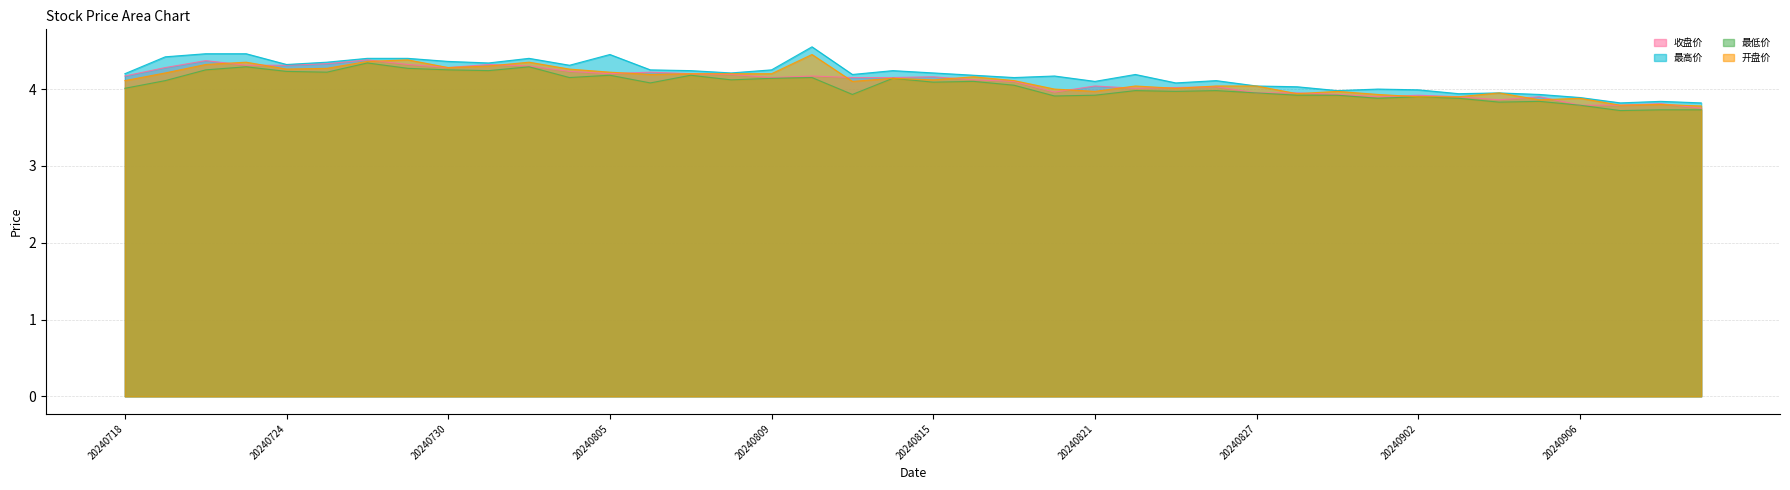

Which category has the highest value across all series?

20240812